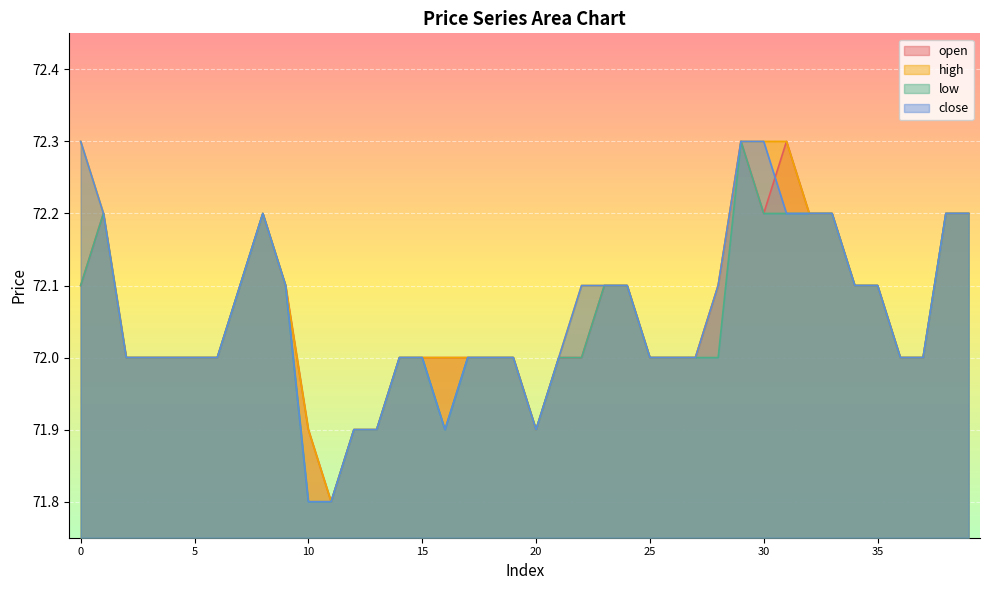

At which category does open reach its first local valley?

11